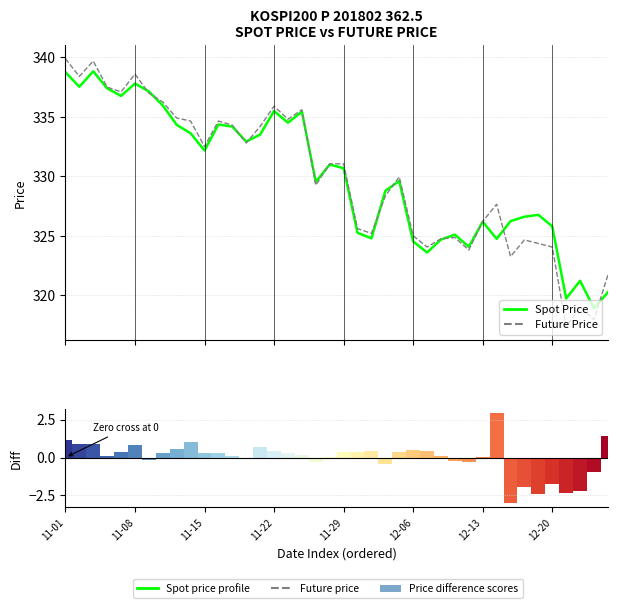

Where does the FUTURE_PRICE series first go above 331?

11-01